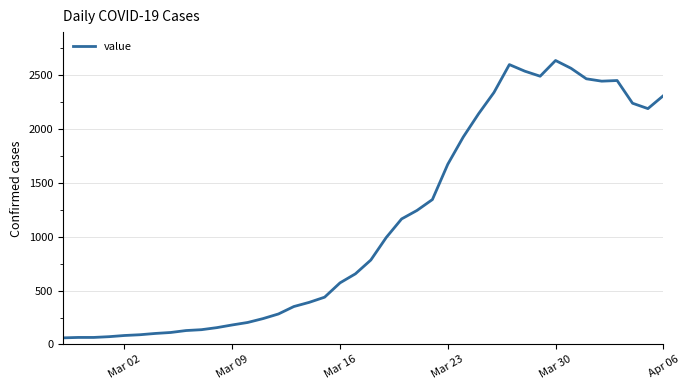

What is the maximum value shown in the chart?

2638